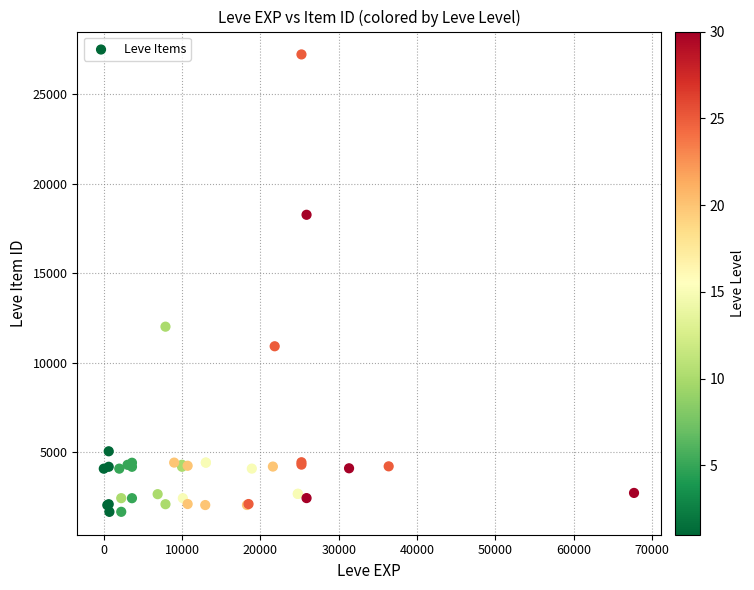

What Y value in the scatter plot is closest to 14448?

12018